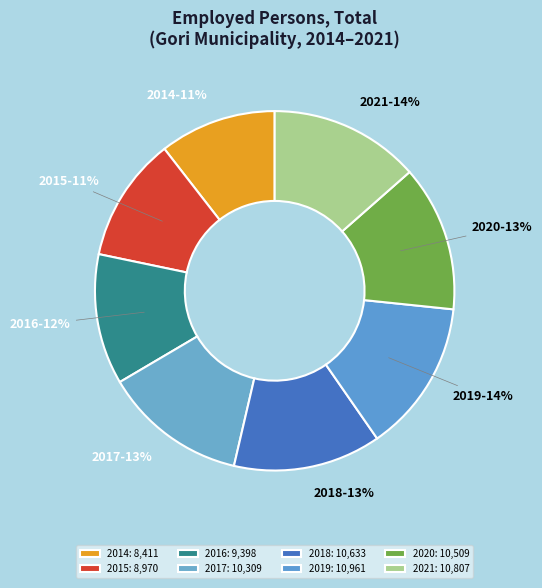

How many slices are in this pie chart?

8